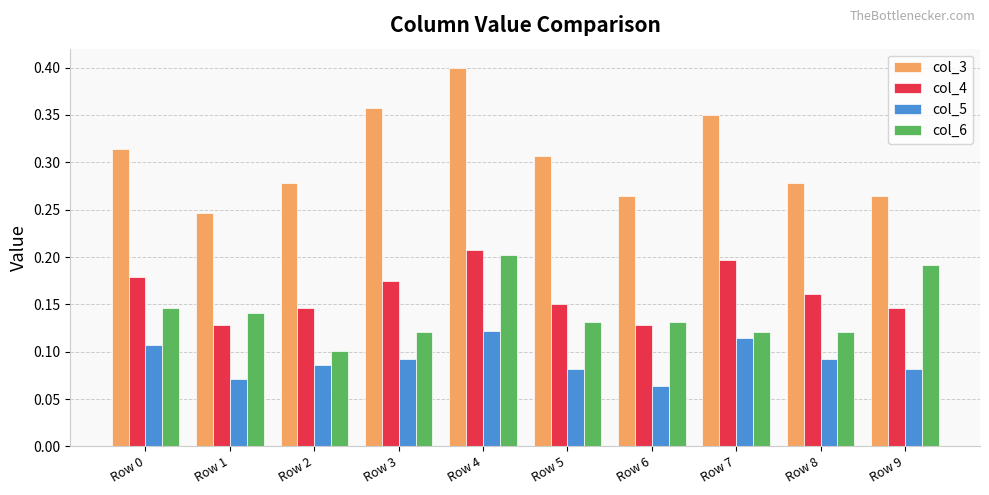

Which category has the highest value across all series?

Row 4